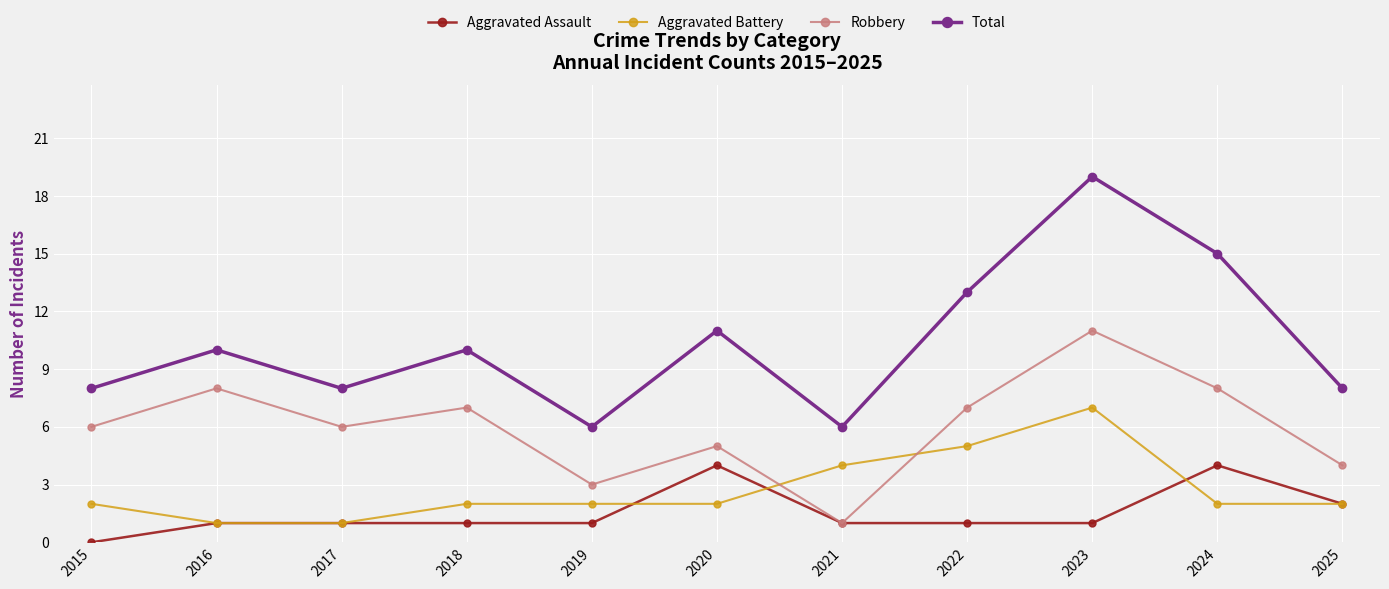

True or false: Aggravated Battery and Aggravated Assault cross at least once.

True